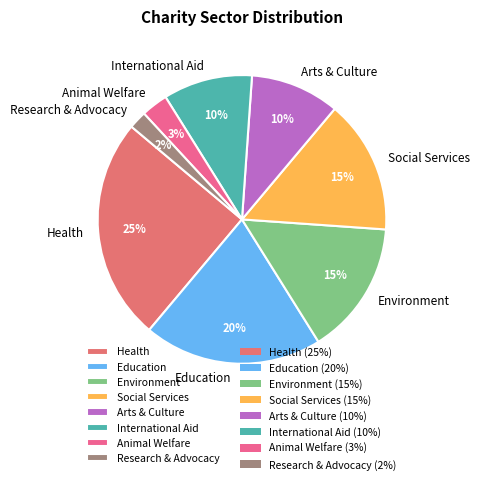

How many slices are in this pie chart?

8